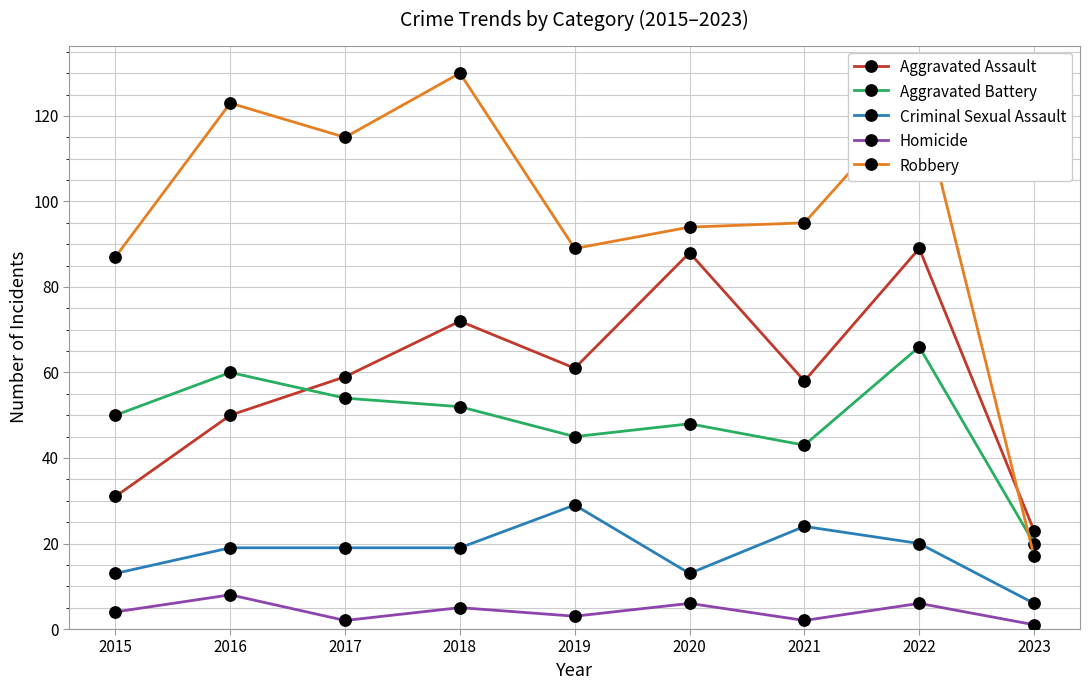

Which category has the lowest value in the Aggravated Battery series?

2023